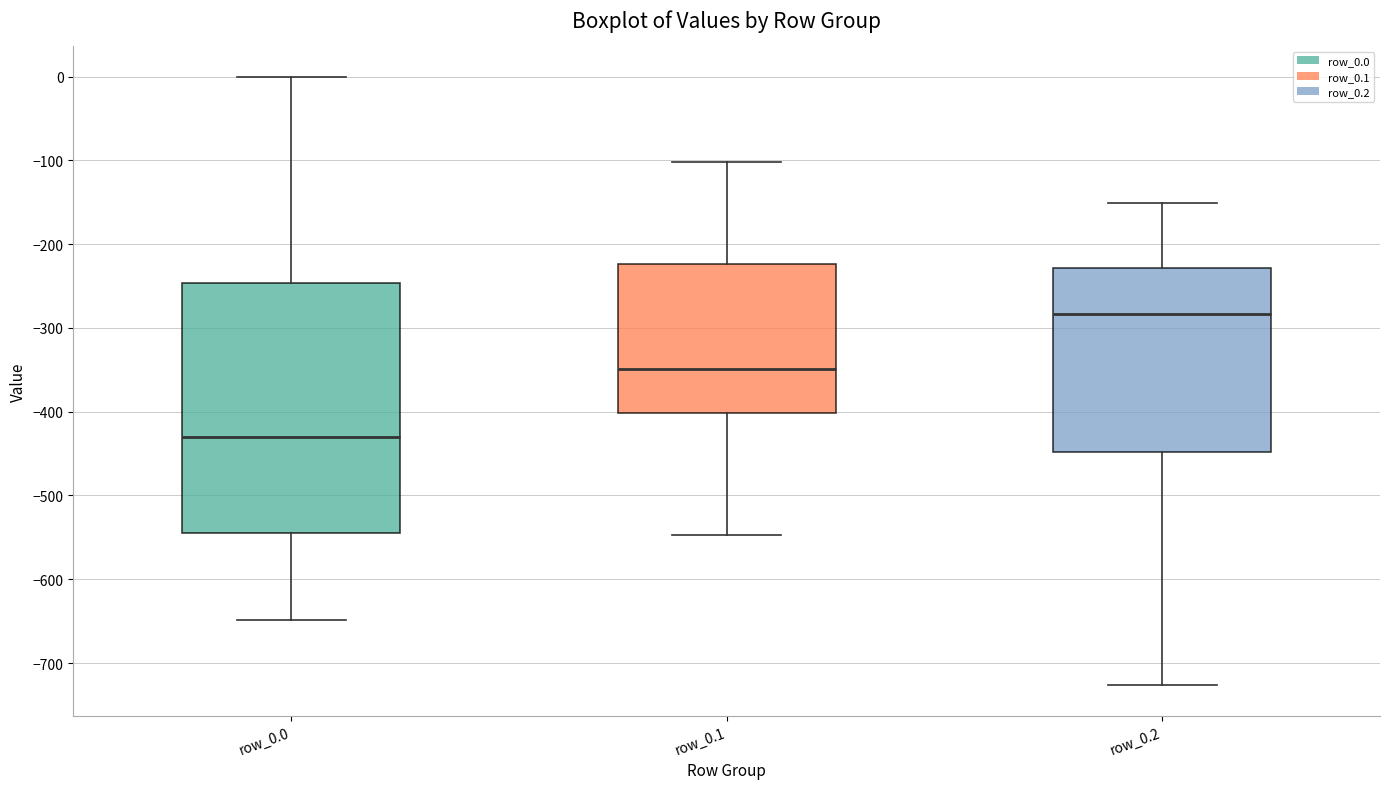

Where is the lower edge of the box for row_0.1 on the y-axis? The values are not printed on the chart, so give them approximately, as read against the axis.

-400